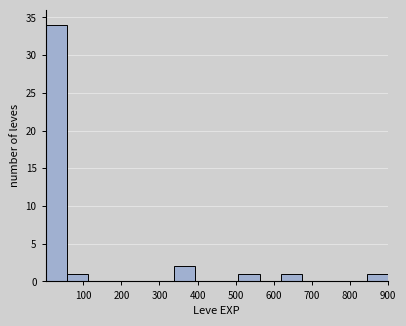

Reading left to right, transcribe this chart: for each bar, give the range it covers on the x-axis and its height. Neither the bar edges nor the heights are printed on the chart, so give them approximately, as read against the axes.

0 to 60: 34
60 to 110: 1
110 to 170: 0
170 to 230: 0
230 to 280: 0
280 to 340: 0
340 to 390: 2
390 to 450: 0
450 to 510: 0
510 to 560: 1
560 to 620: 0
620 to 680: 1
680 to 730: 0
730 to 790: 0
790 to 840: 0
840 to 900: 1